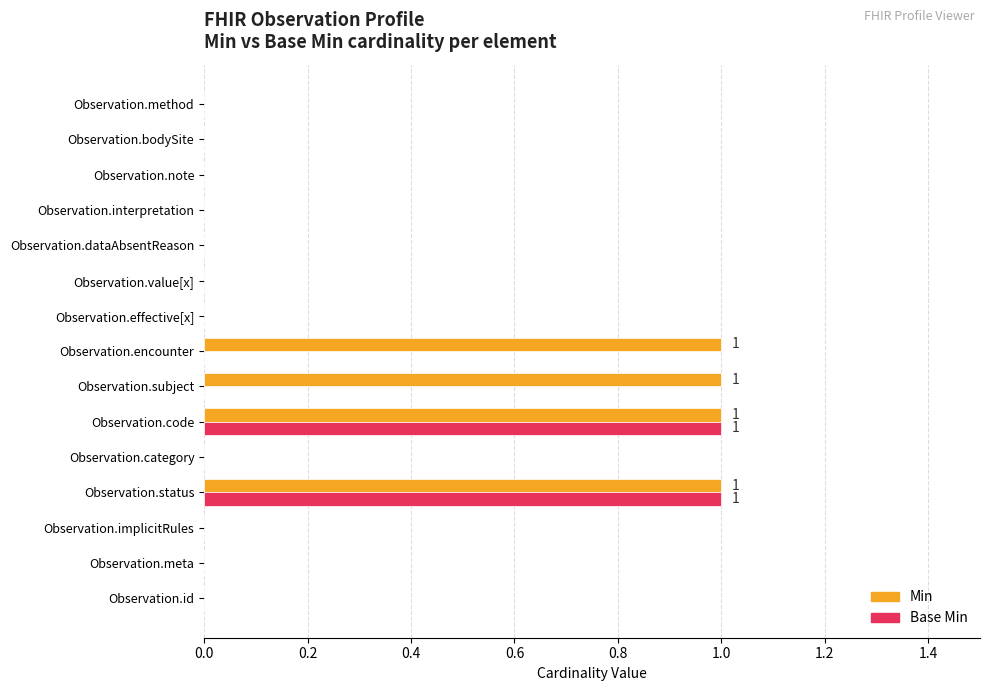

What is the greatest value displayed?

1